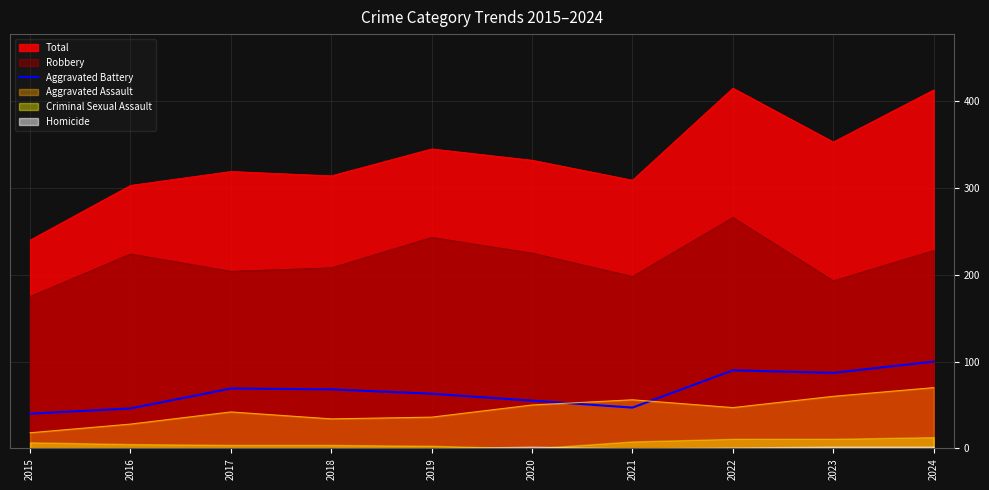

True or false: Total and Aggravated Assault intersect in this chart.

False